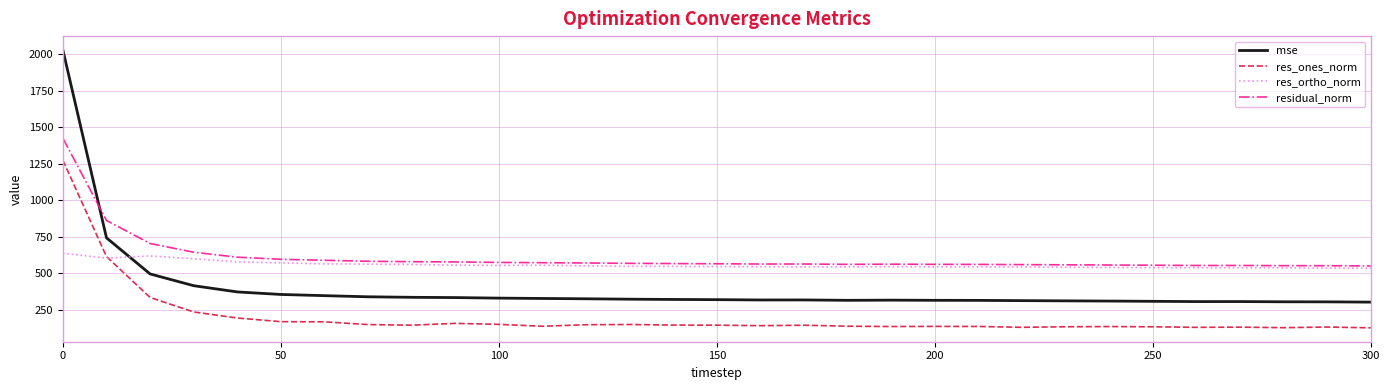

Is this an area chart (filled region under the line)?

No